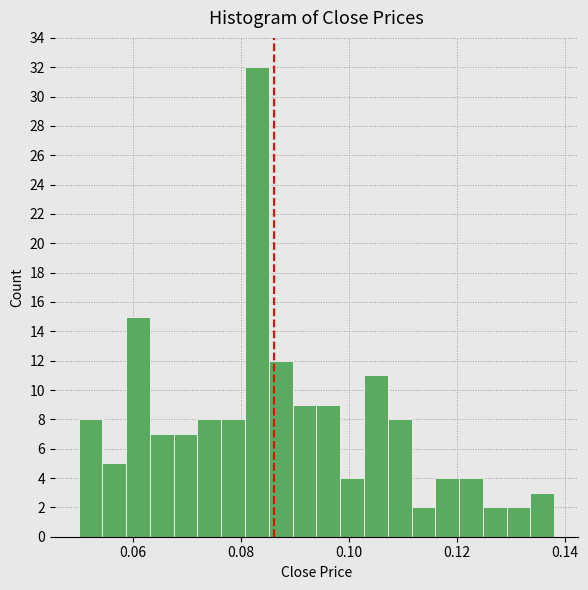

Read against the x-axis, roughly where is the centre of the tallest bar?

0.084